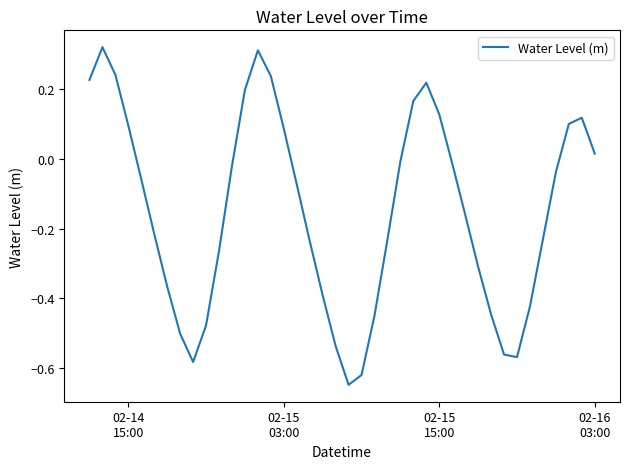

True or false: the data has more than 1 interior local peaks.

True